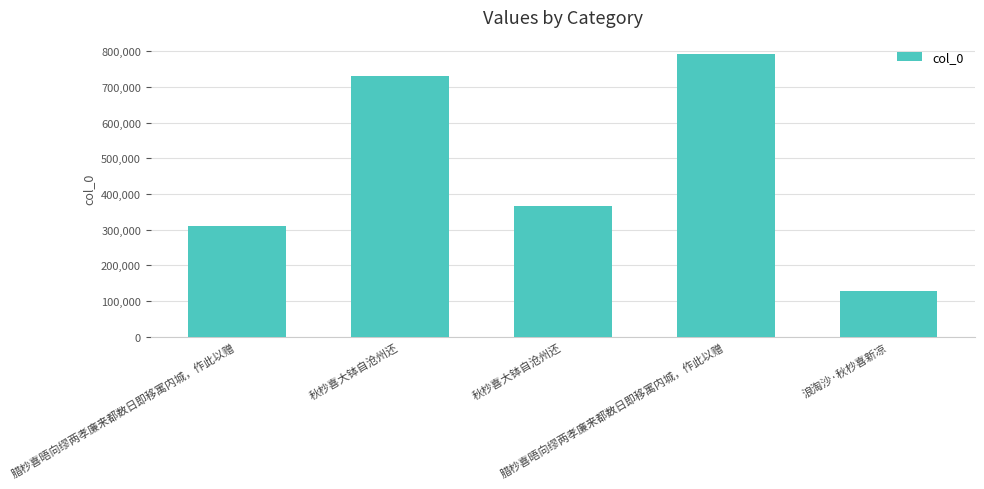

What is the average value?

466023